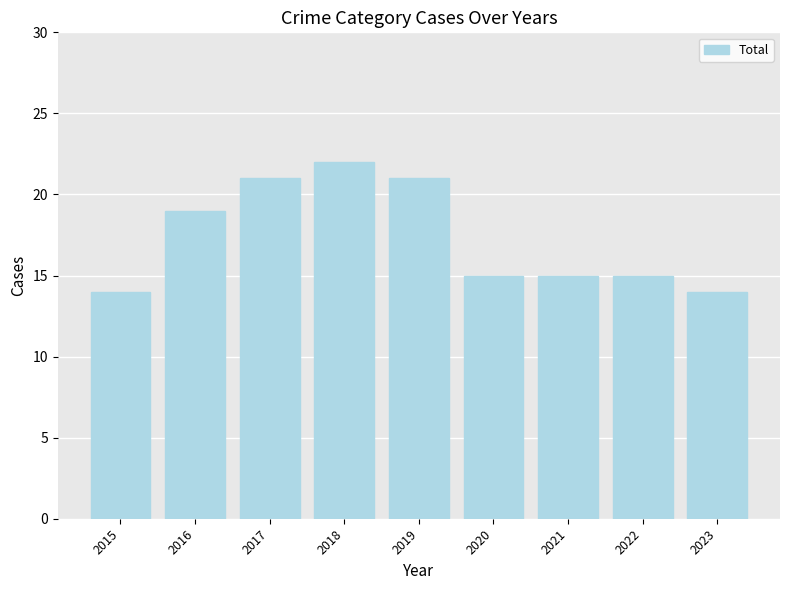

What is the difference between the maximum and minimum values?

8